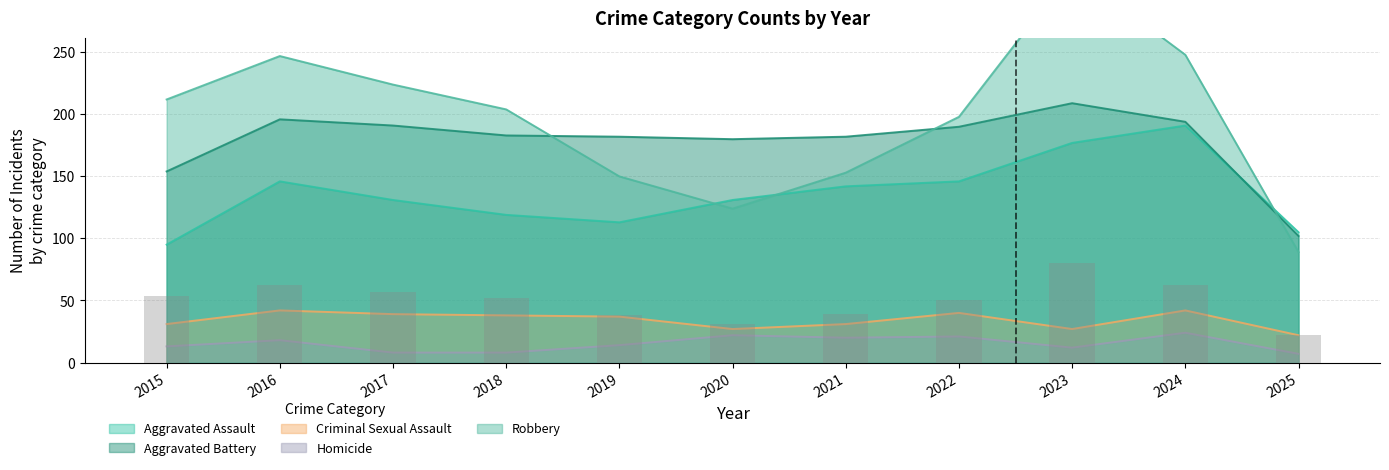

What is the difference between the second highest and second lowest values in the Aggravated Battery series?

42